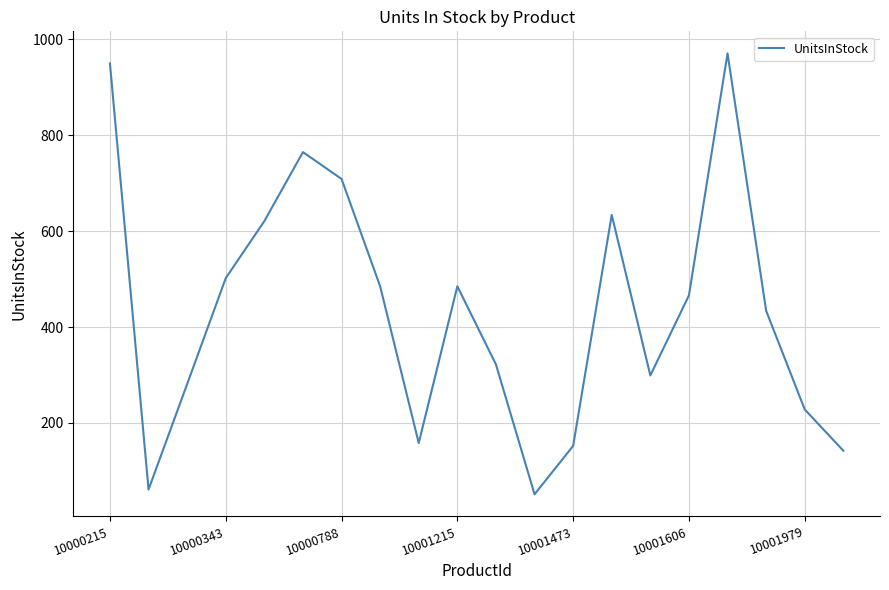

What is the difference between the maximum and minimum values?

920